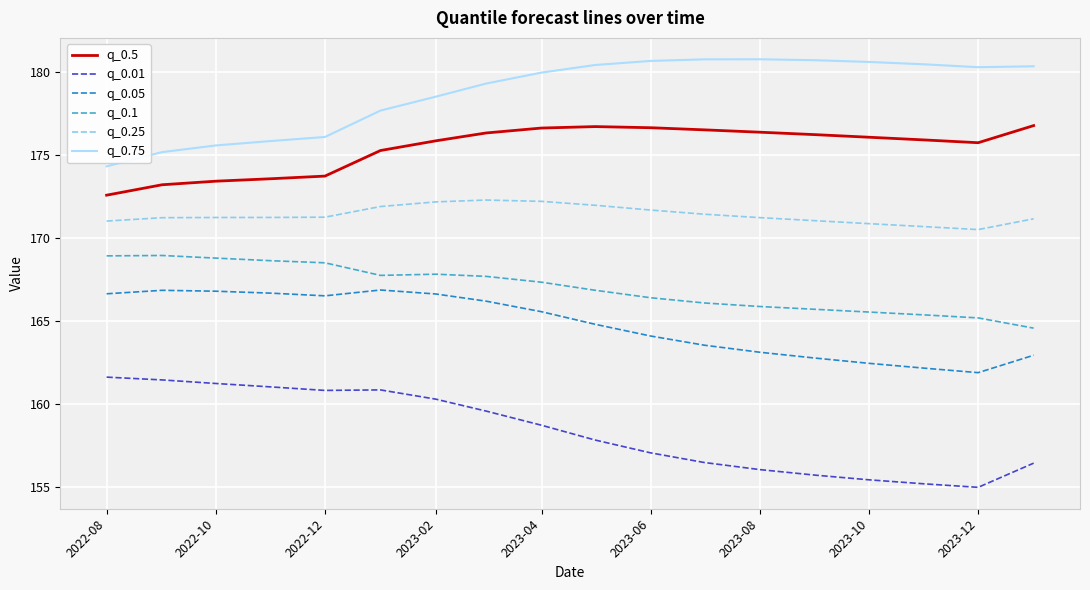

What is the minimum value for q_0.1?

164.6